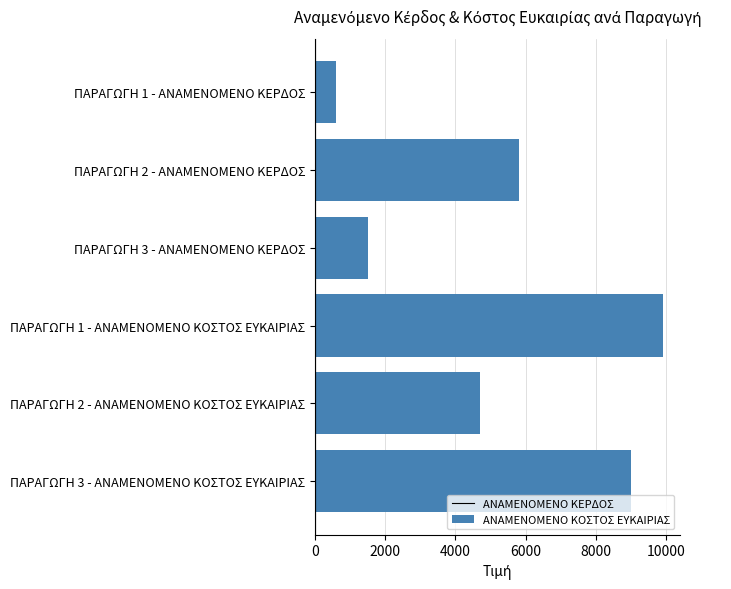

List the labels in order of value, smallest first.

ΠΑΡΑΓΩΓΗ 1 - ΑΝΑΜΕΝΟΜΕΝΟ ΚΕΡΔΟΣ, ΠΑΡΑΓΩΓΗ 3 - ΑΝΑΜΕΝΟΜΕΝΟ ΚΕΡΔΟΣ, ΠΑΡΑΓΩΓΗ 2 - ΑΝΑΜΕΝΟΜΕΝΟ ΚΟΣΤΟΣ ΕΥΚΑΙΡΙΑΣ, ΠΑΡΑΓΩΓΗ 2 - ΑΝΑΜΕΝΟΜΕΝΟ ΚΕΡΔΟΣ, ΠΑΡΑΓΩΓΗ 3 - ΑΝΑΜΕΝΟΜΕΝΟ ΚΟΣΤΟΣ ΕΥΚΑΙΡΙΑΣ, ΠΑΡΑΓΩΓΗ 1 - ΑΝΑΜΕΝΟΜΕΝΟ ΚΟΣΤΟΣ ΕΥΚΑΙΡΙΑΣ